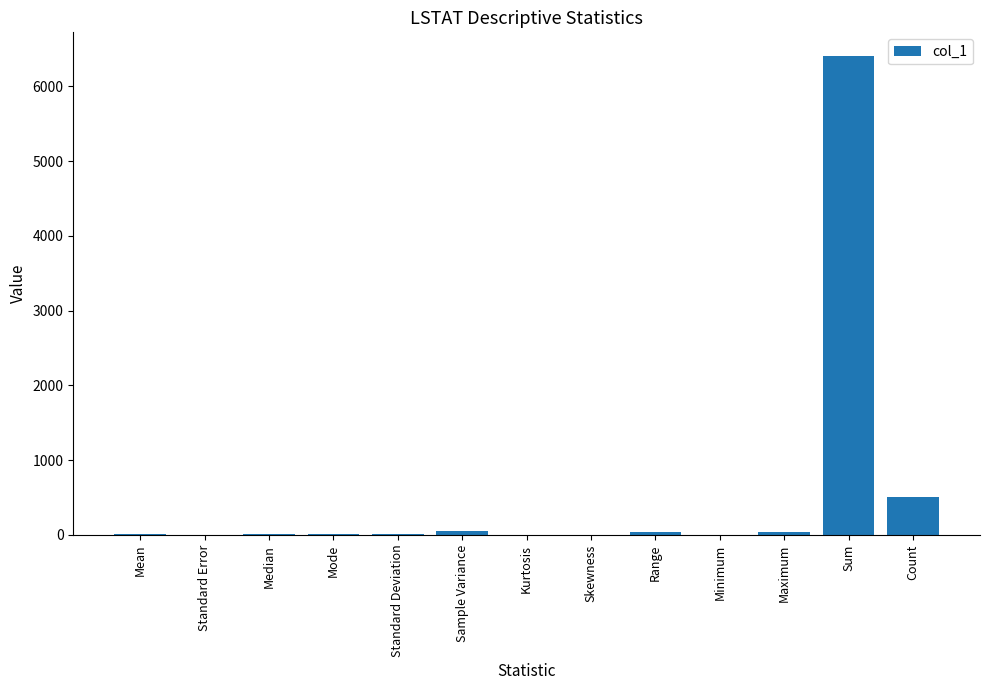

What is the change in value from Sample Variance to Kurtosis?

-50.5